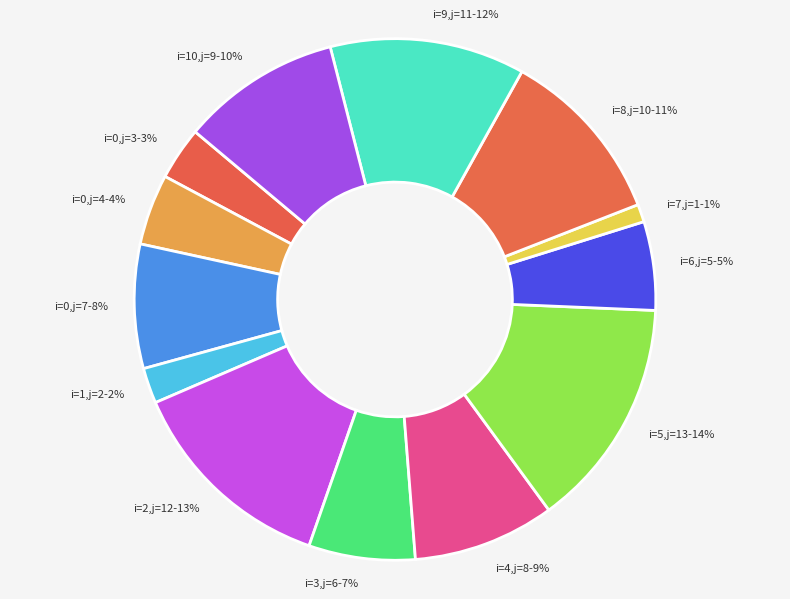

Which category has the biggest portion of the pie?

i=5,j=13-14%